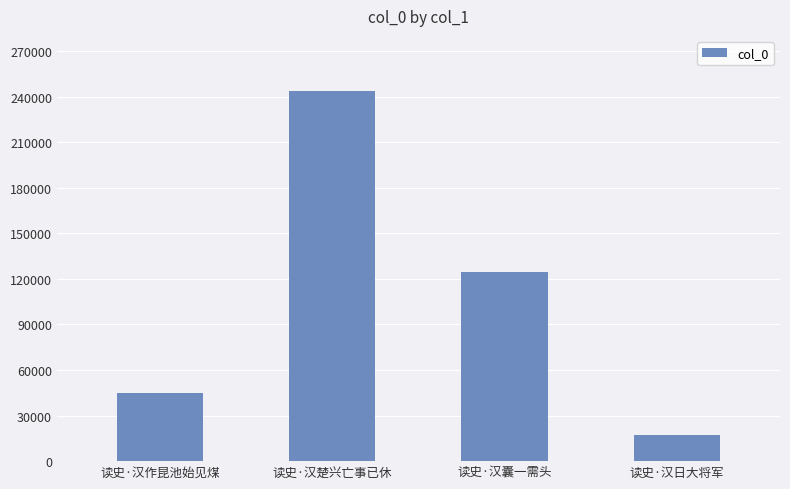

What is the change in value from 读史·汉囊一需头 to 读史·汉日大将军?

-107510